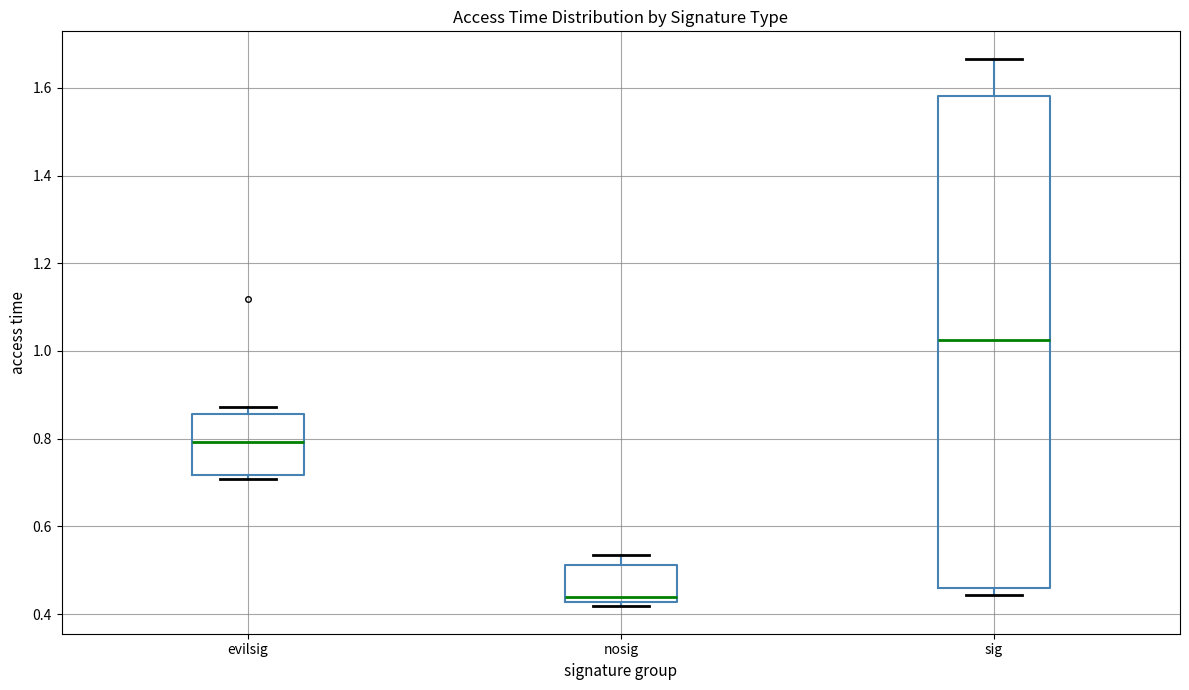

Reading left to right, read every box against the y-axis: the position of its median line, the range the box covers, and the ends of its whiskers. The values are not printed on the chart, so give them approximately, as read against the axis.

evilsig: median 0.80, box 0.72 to 0.86, whiskers 0.70 to 0.88
nosig: median 0.44, box 0.42 to 0.52, whiskers 0.42 (just below the box's lower edge) to 0.54
sig: median 1.02, box 0.46 to 1.58, whiskers 0.44 to 1.66